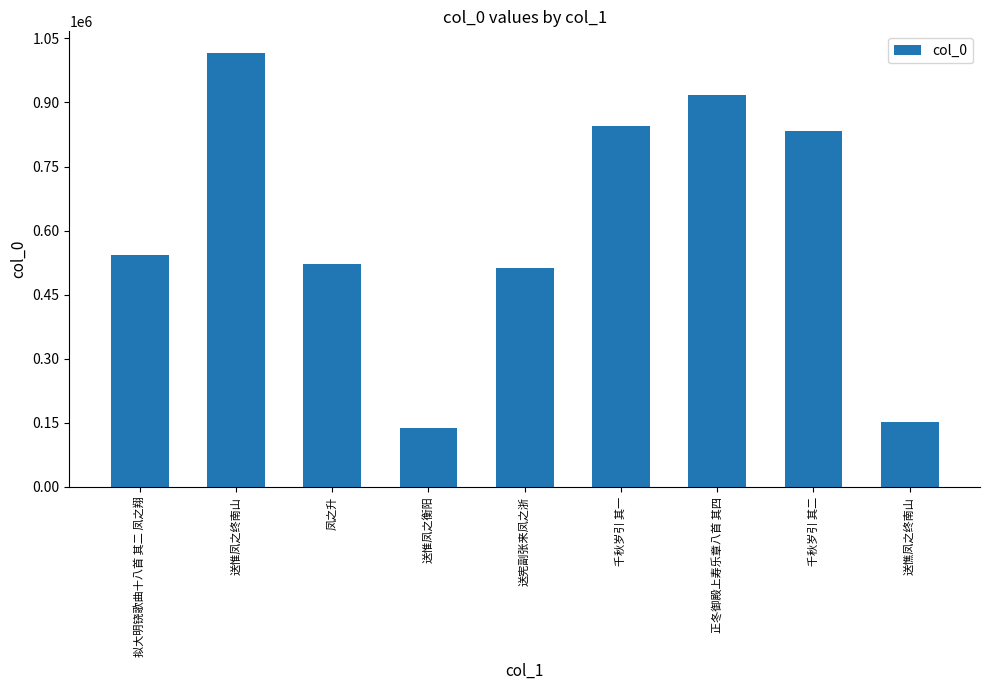

Is it true that the value at 送憔凤之终南山 is 151875?

True